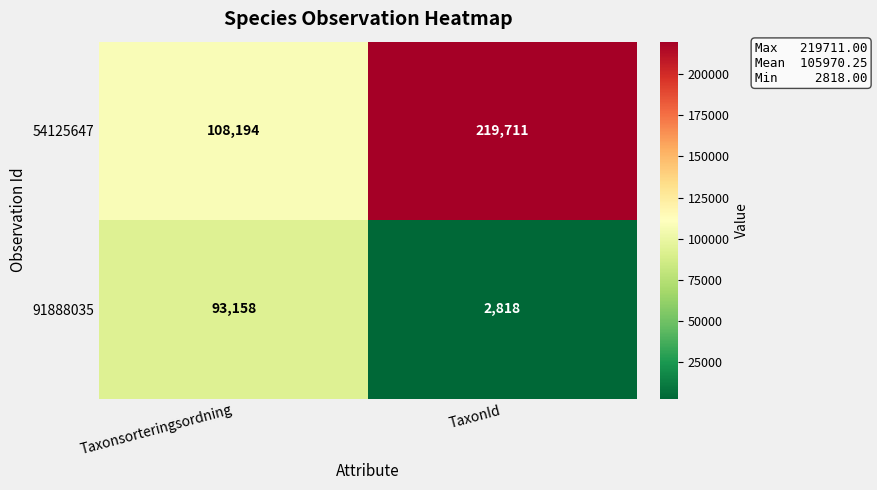

Which category has the lowest value in the 54125647 series?

Taxonsorteringsordning